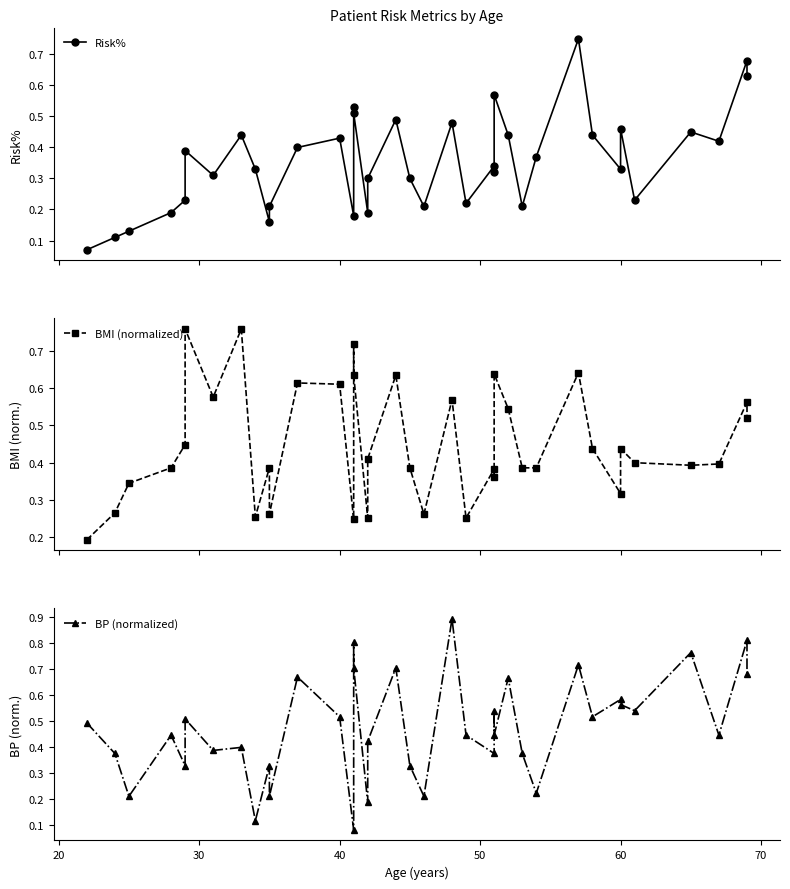

What is the maximum value shown in the chart?

0.9